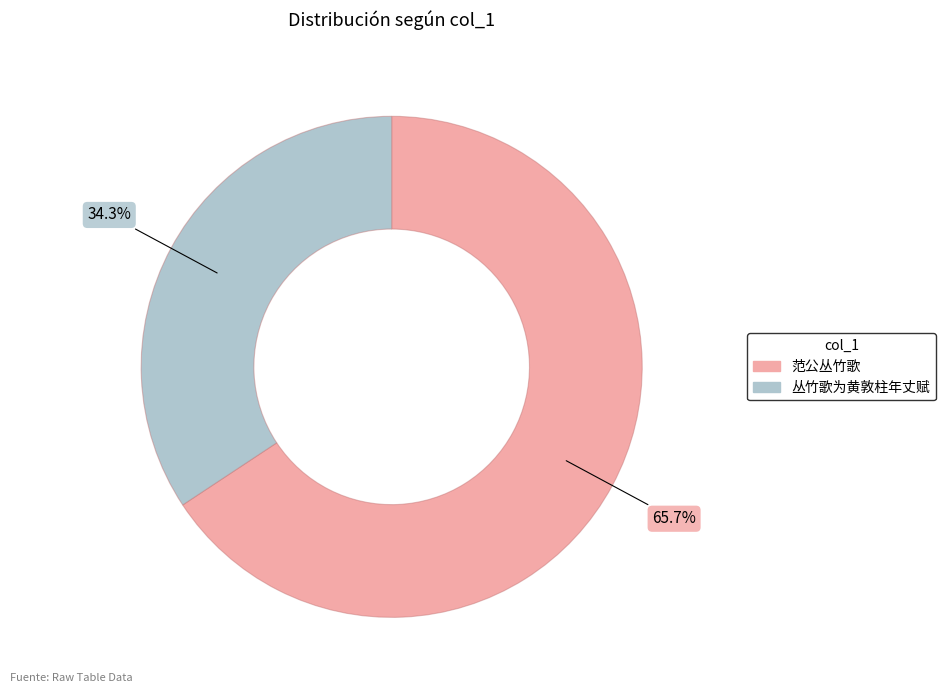

Which slice represents more than half of the pie?

范公丛竹歌